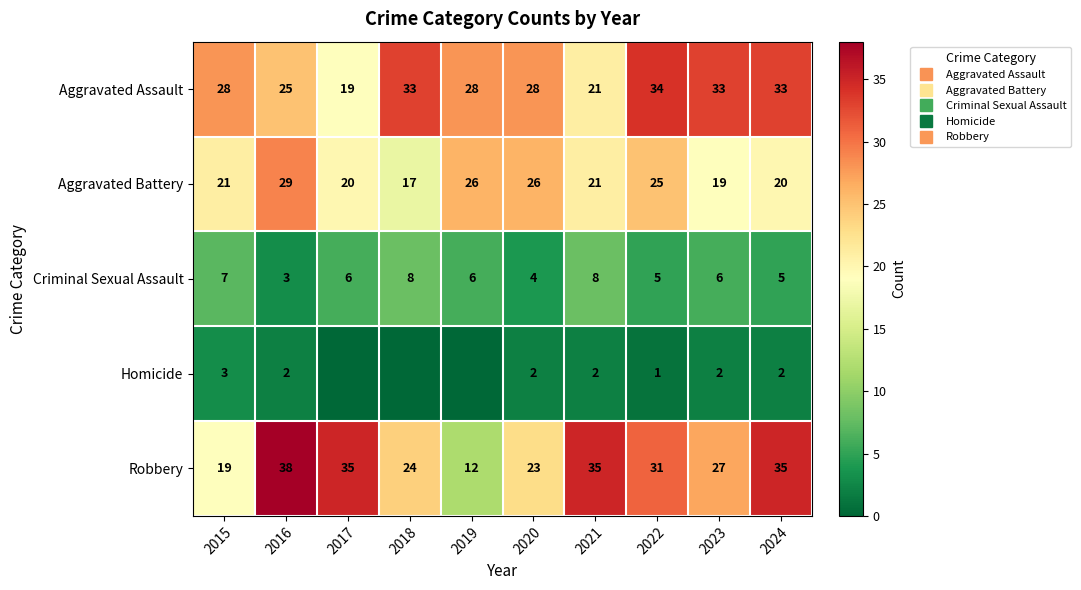

What is the greatest value displayed?

38